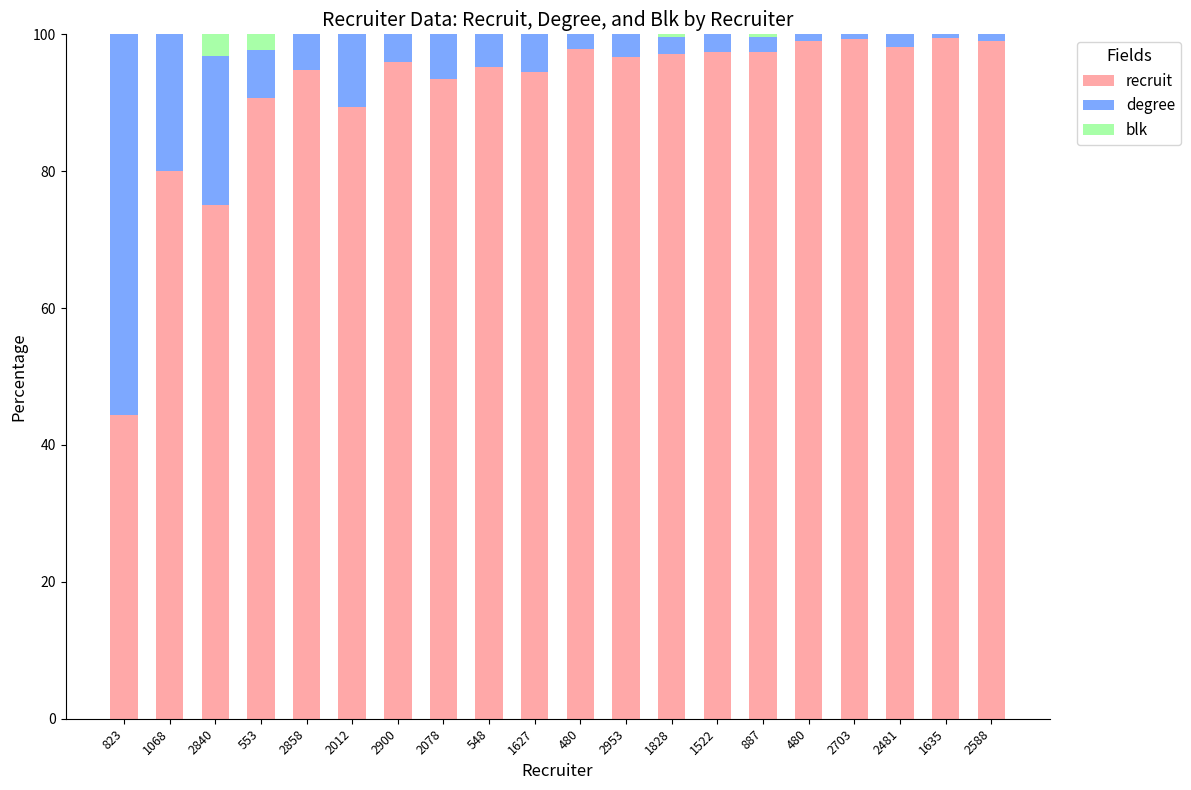

The value of recruit at 2588 is 99.0. True or false?

True